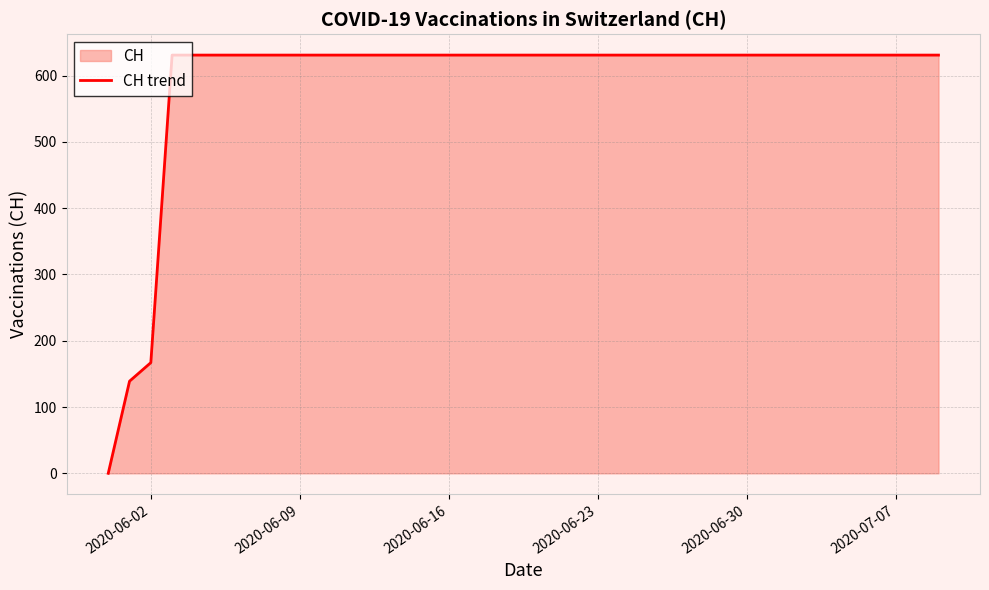

Where is the data nearest to the value 315?

2020-06-02